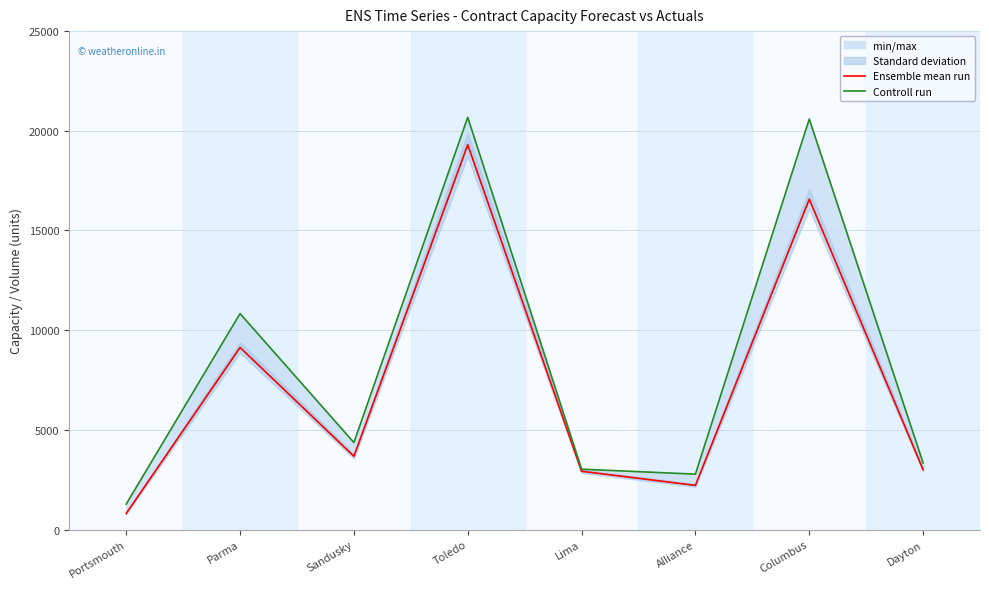

What is the sum of the Controll run values at Sandusky and Dayton?

7704